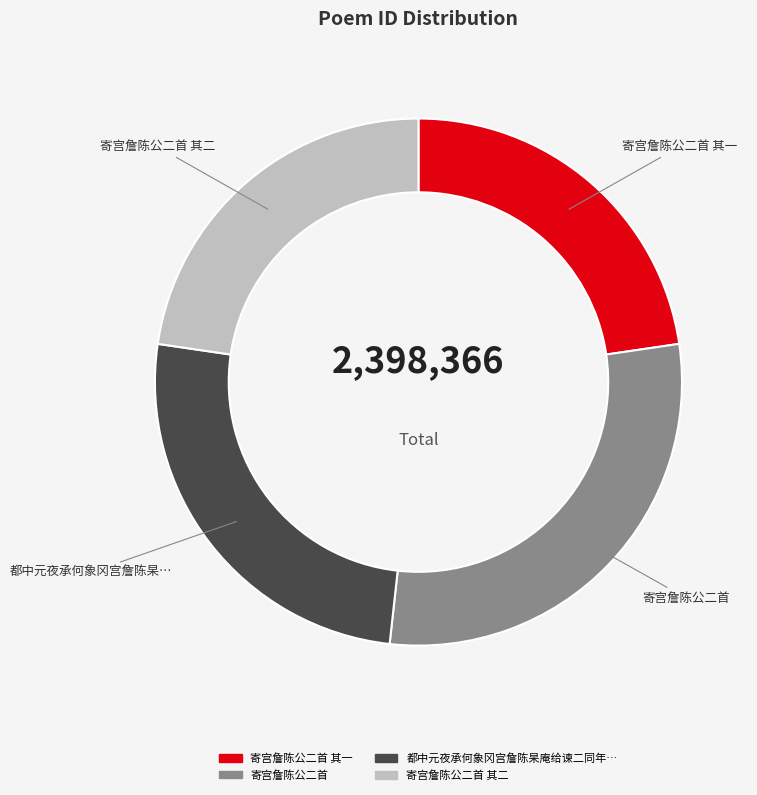

Is there any slice that represents more than half of the pie?

No